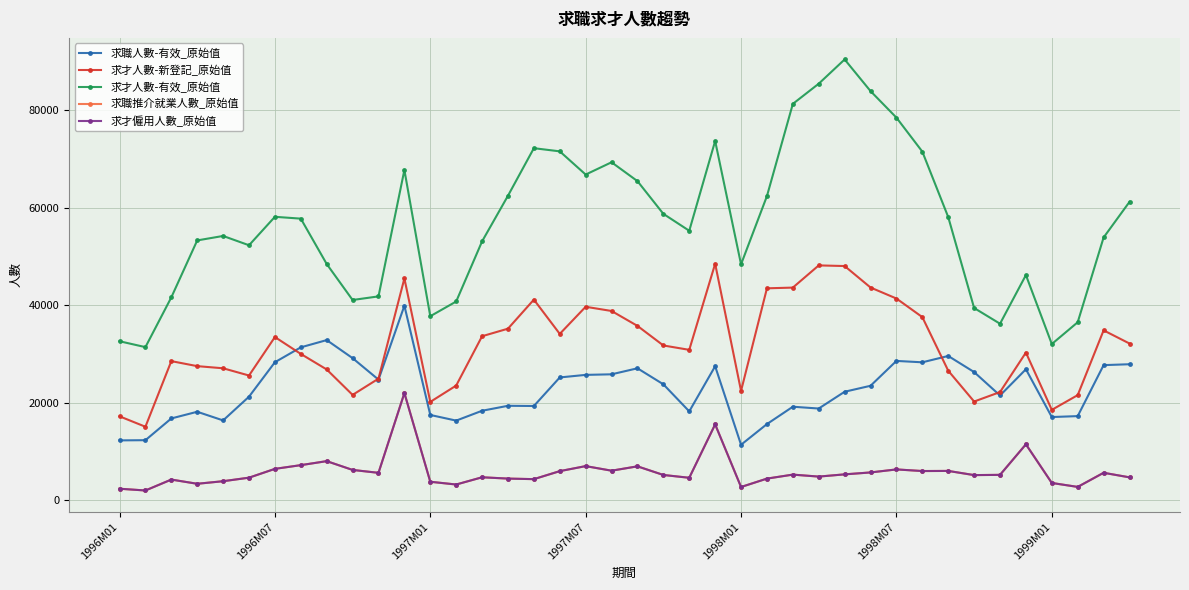

True or false: 求才僱用人數_原始值 and 求職人數-有效_原始值 intersect in this chart.

False